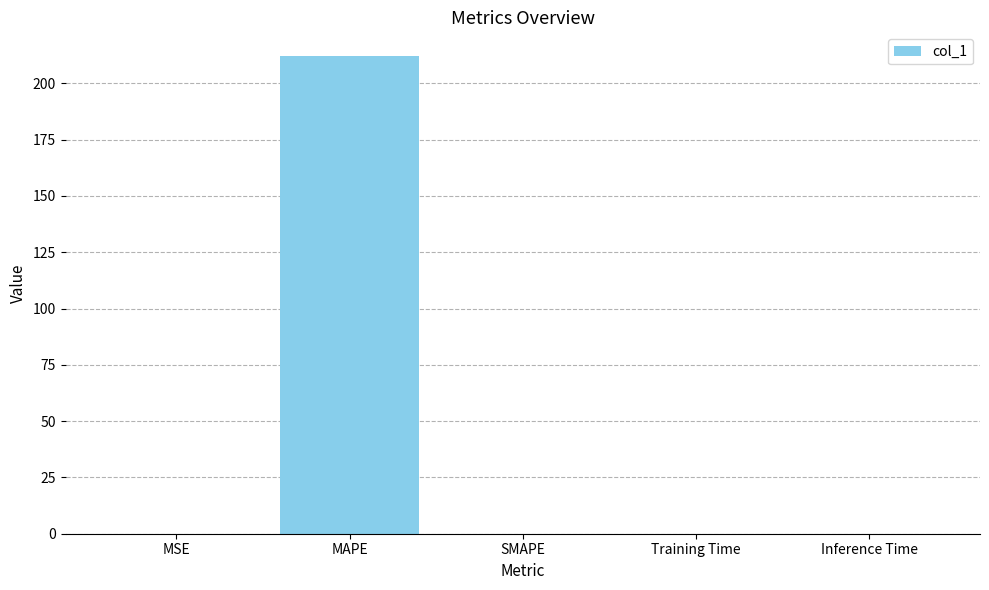

Is it true that the value at MSE is 0.0?

True